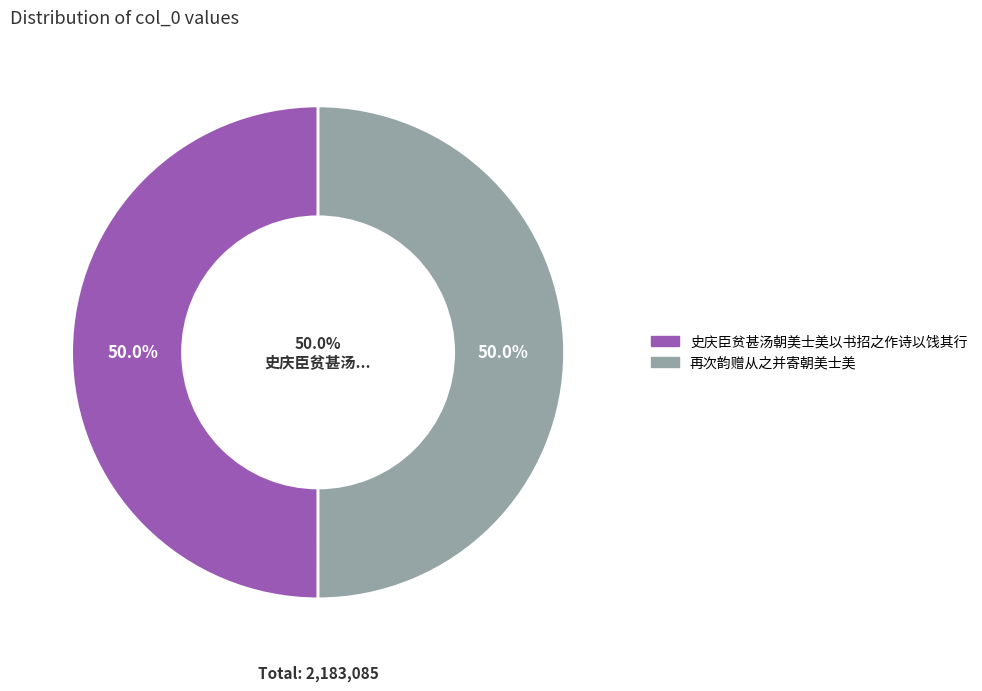

Is it true that 史庆臣贫甚汤朝美士美以书招之作诗以饯其行 is 44% of the pie?

False